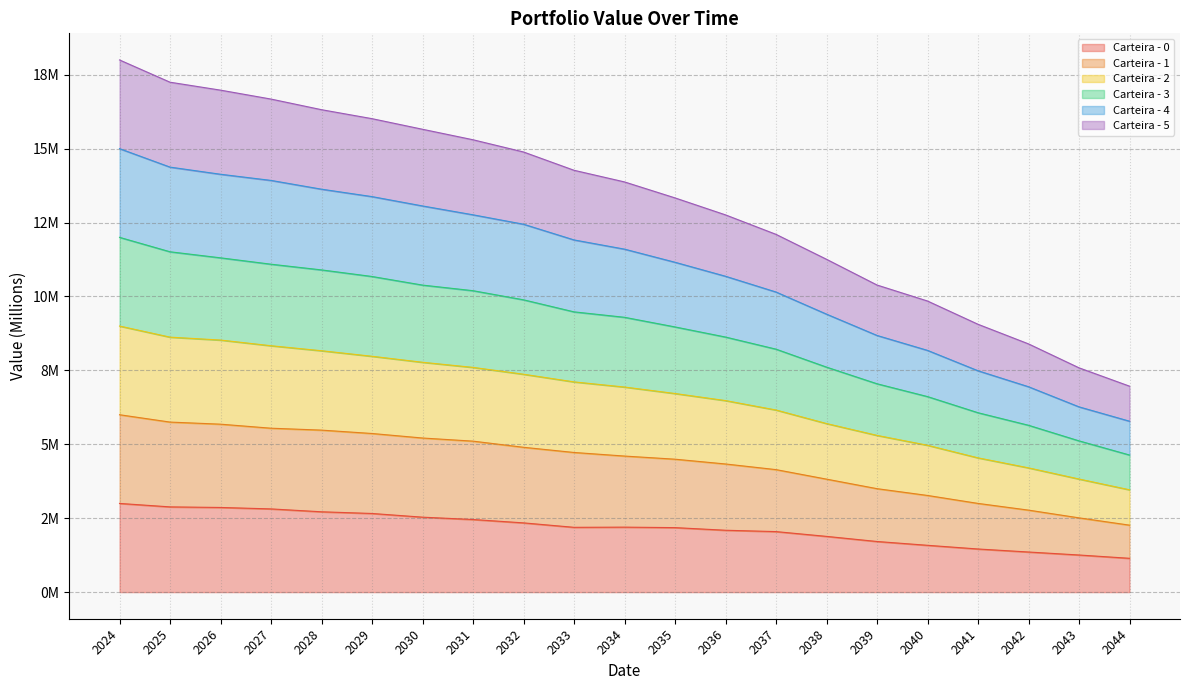

What are all the series names shown in the legend?

Carteira - 0, Carteira - 1, Carteira - 2, Carteira - 3, Carteira - 4, Carteira - 5